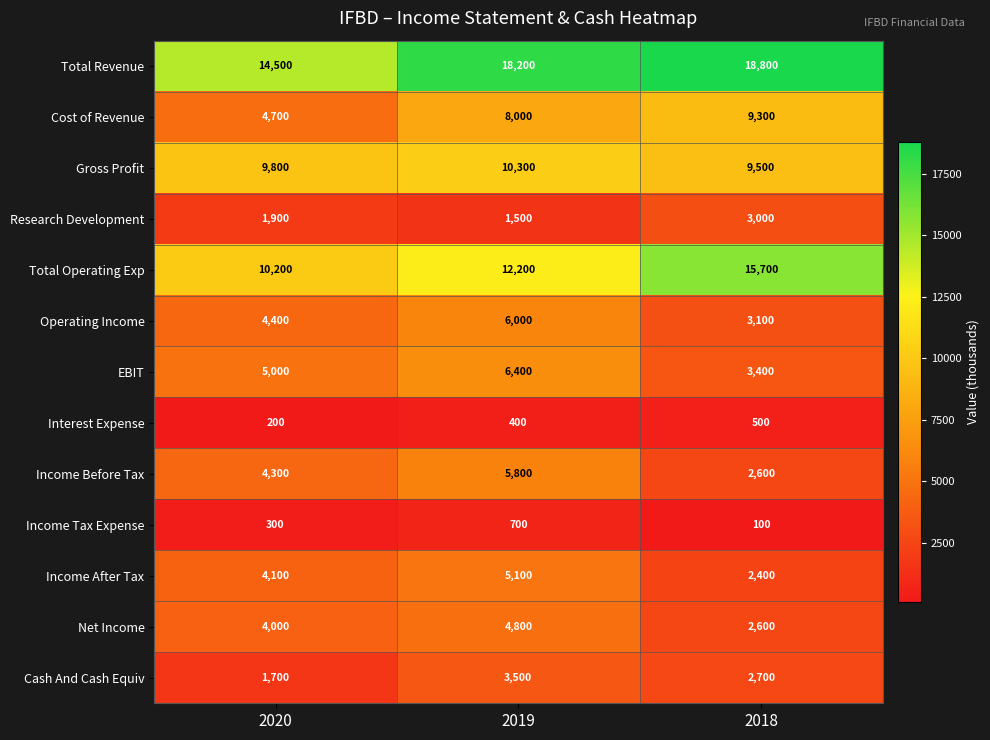

Is it true that Cost of Revenue equals 11583 at 2019?

False